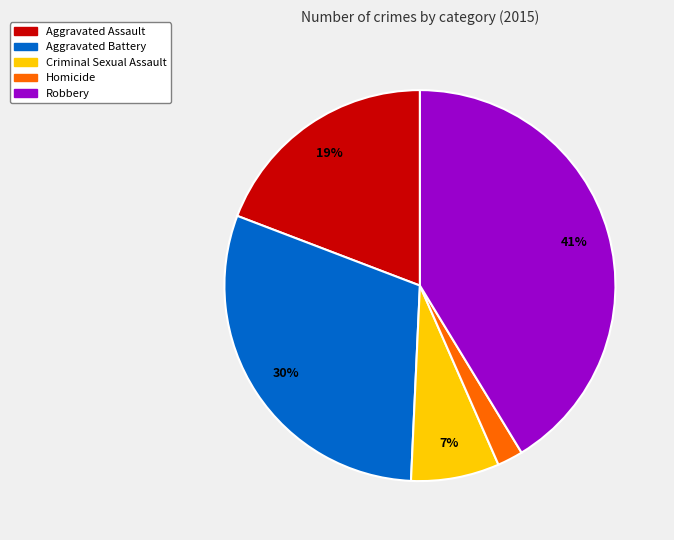

Count the number of slices in the pie.

5